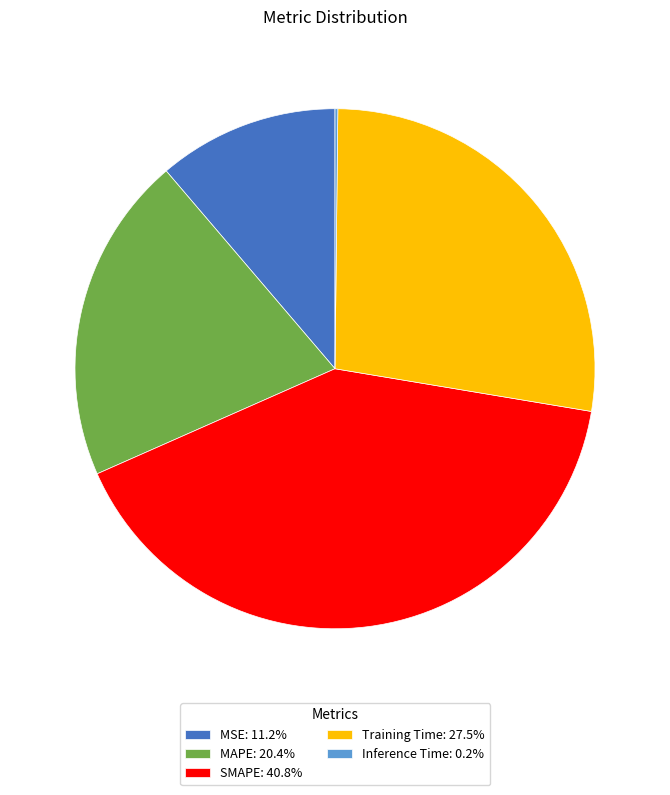

Is it true that MAPE is 20% of the pie?

True